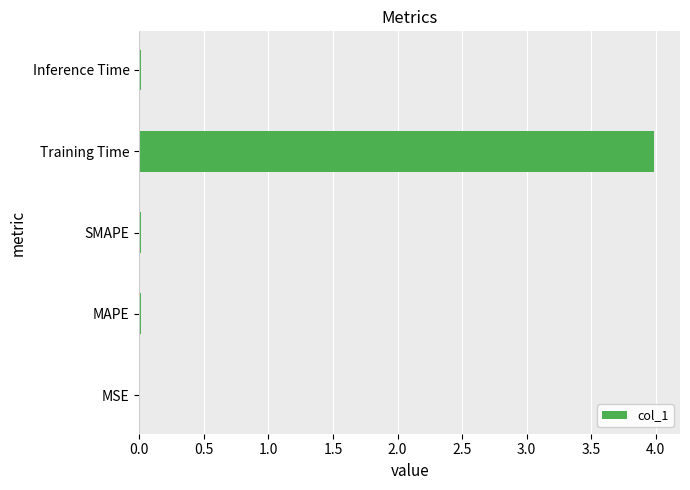

What value does the data have at Training Time?

4.0